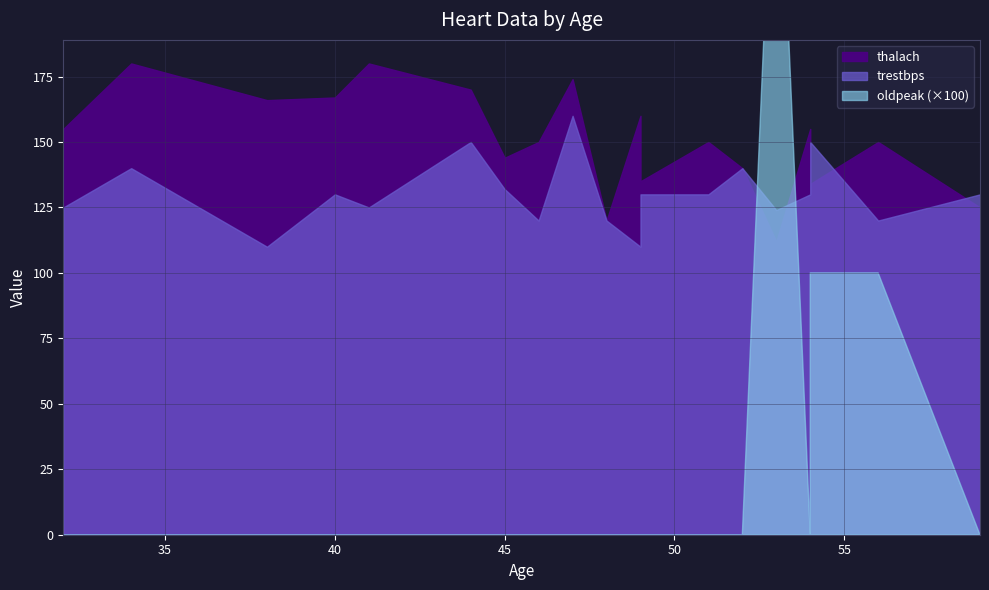

The value of trestbps at 46 is 120. True or false?

True